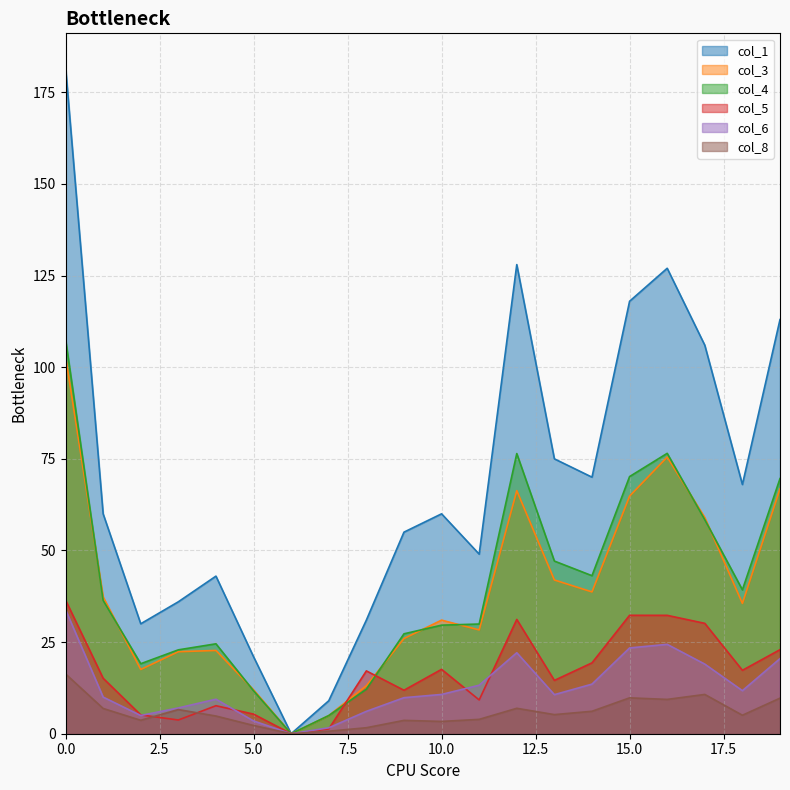

What is the difference between the maximum and second lowest values in the col_3 series?

98.0